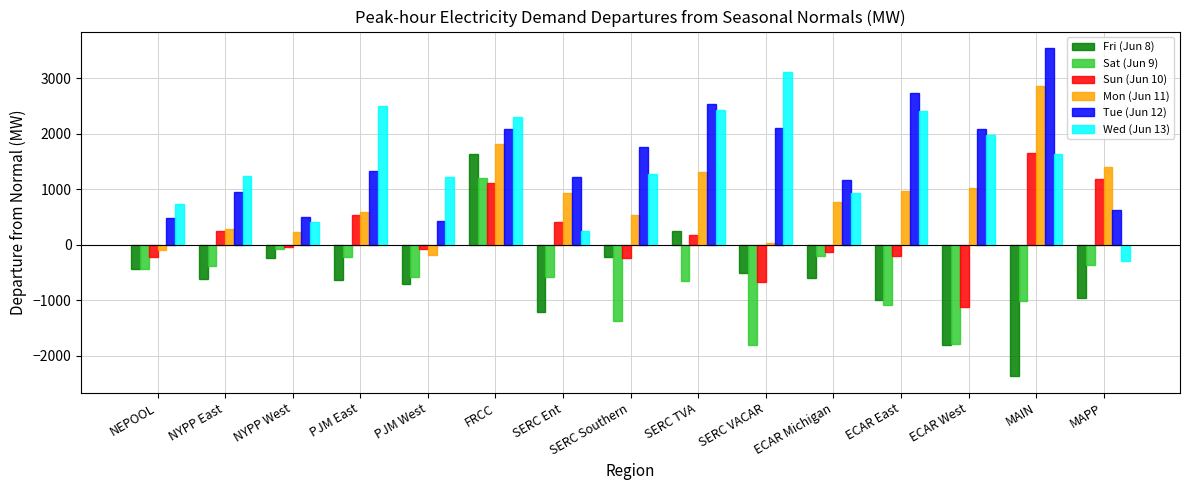

What is the difference between the maximum and minimum values in the Sat (Jun 9) series?

2996.7